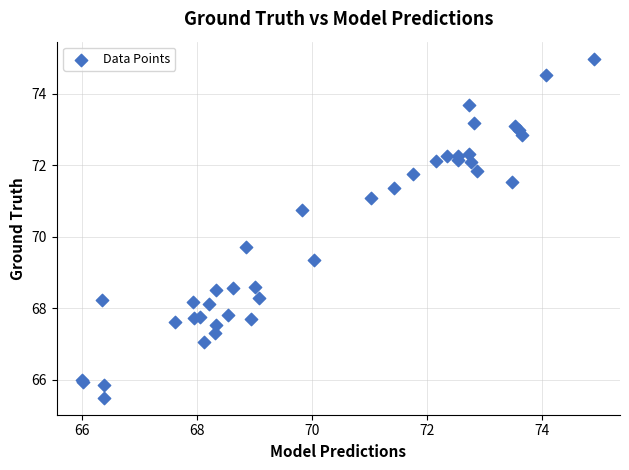

What Y value in the scatter plot is closest to 70?

69.7